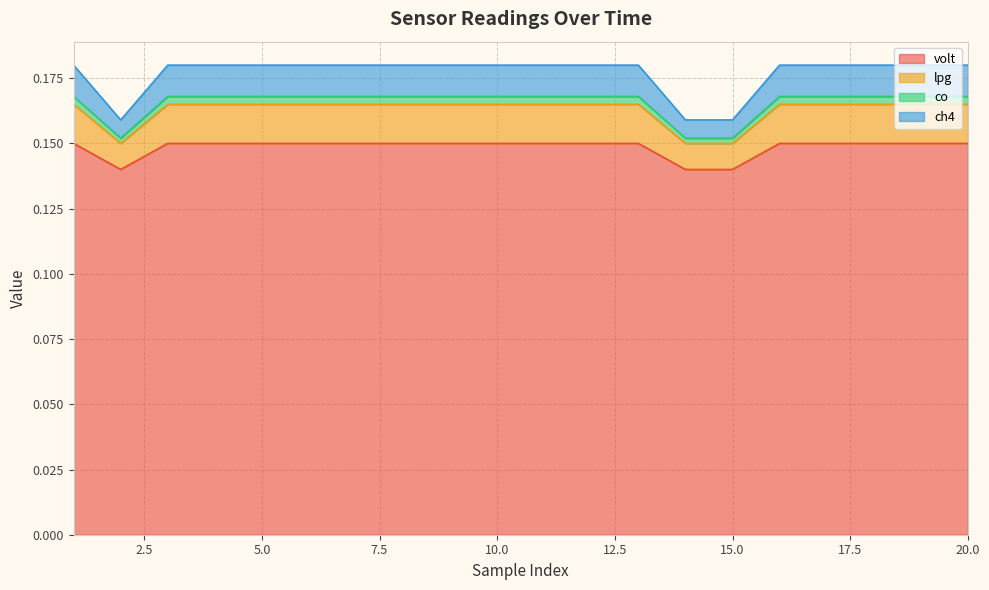

What are all the series names shown in the legend?

volt, lpg, co, ch4